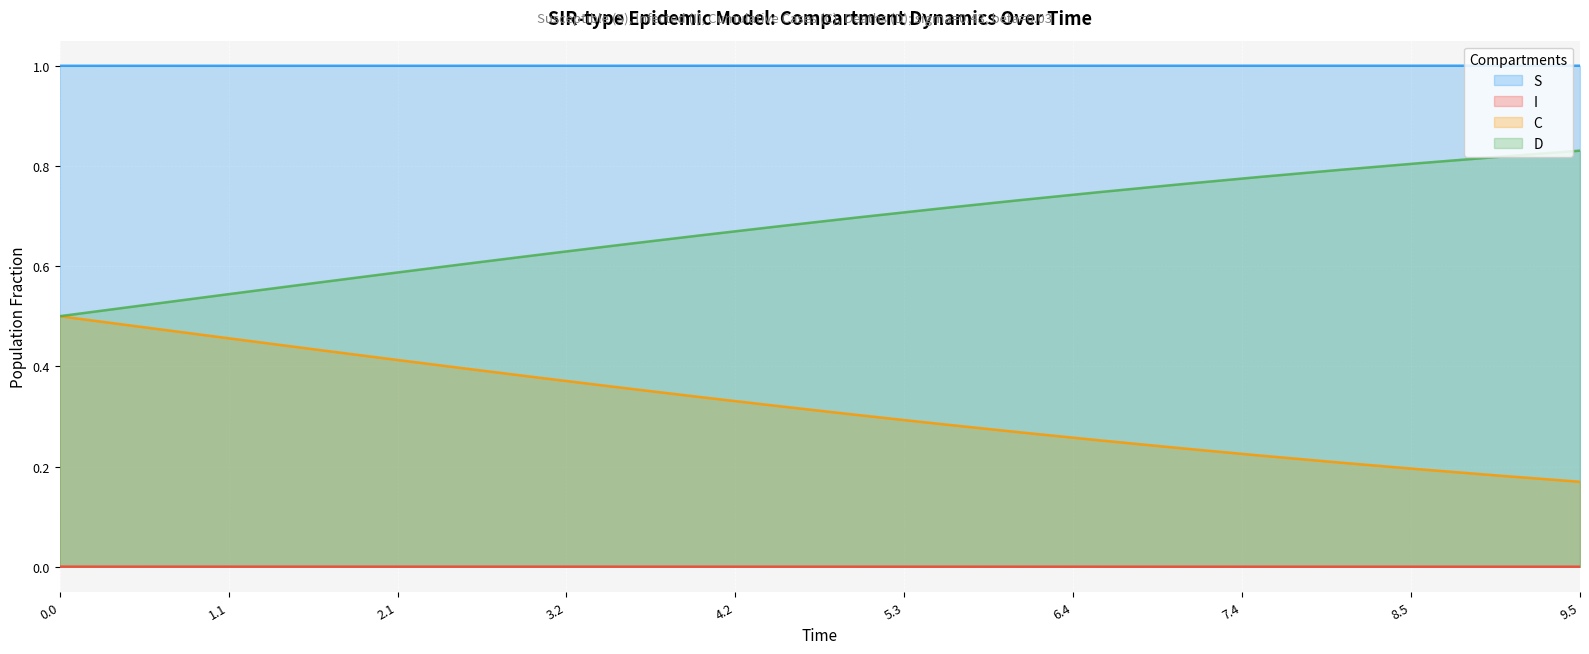

True or false: S and C intersect in this chart.

False